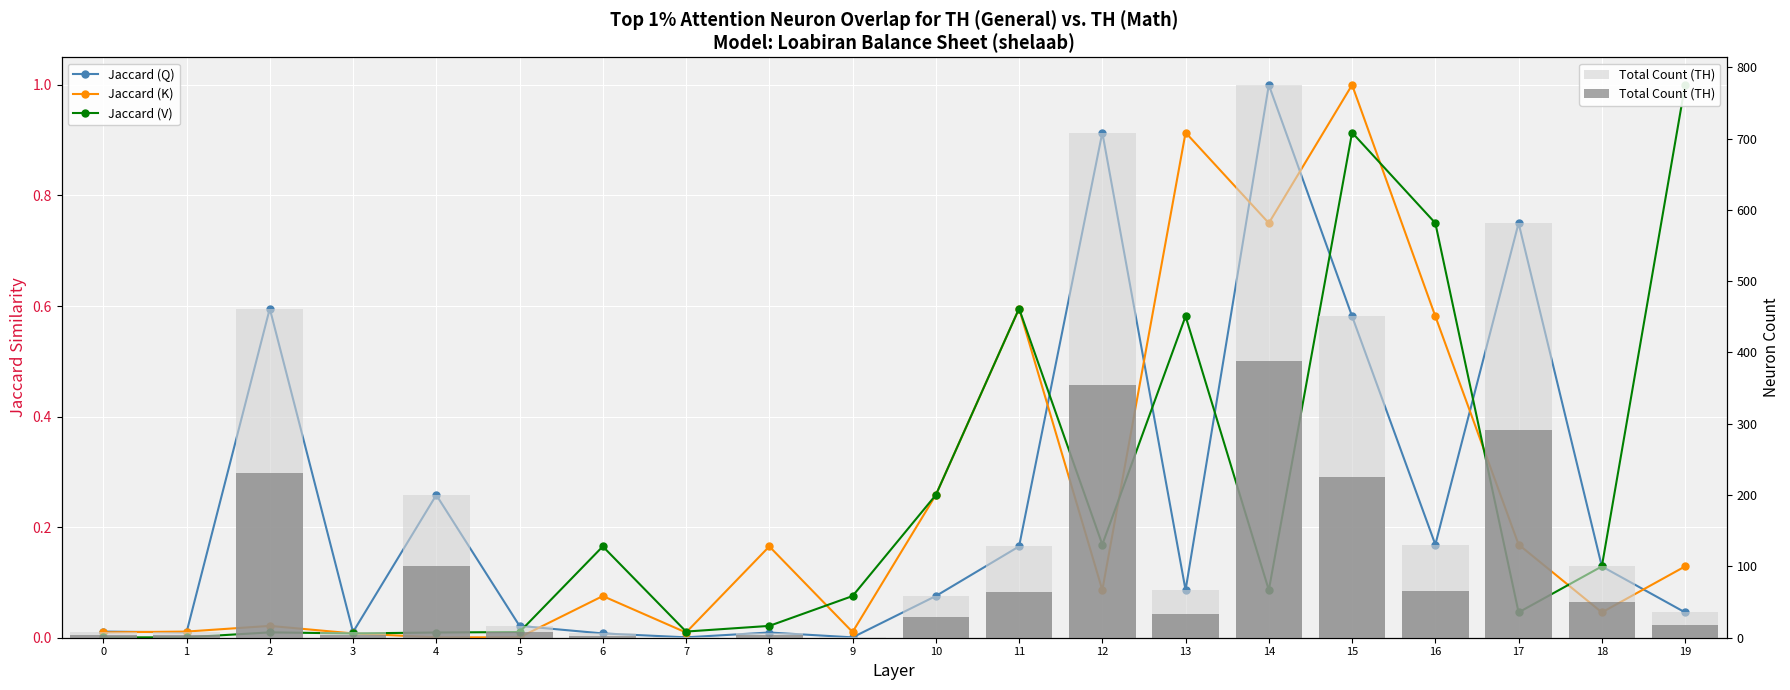

Which series has the widest spread of values?

Total Count (TH)